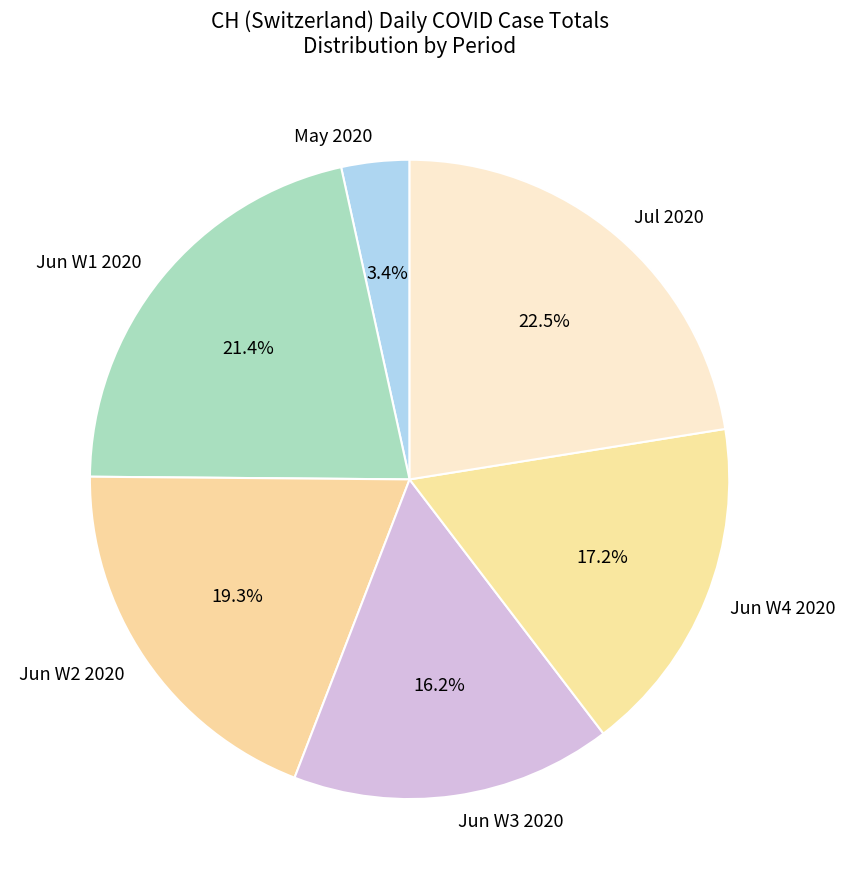

Rank the categories by value from lowest to highest.

May 2020, Jun W3 2020, Jun W4 2020, Jun W2 2020, Jun W1 2020, Jul 2020